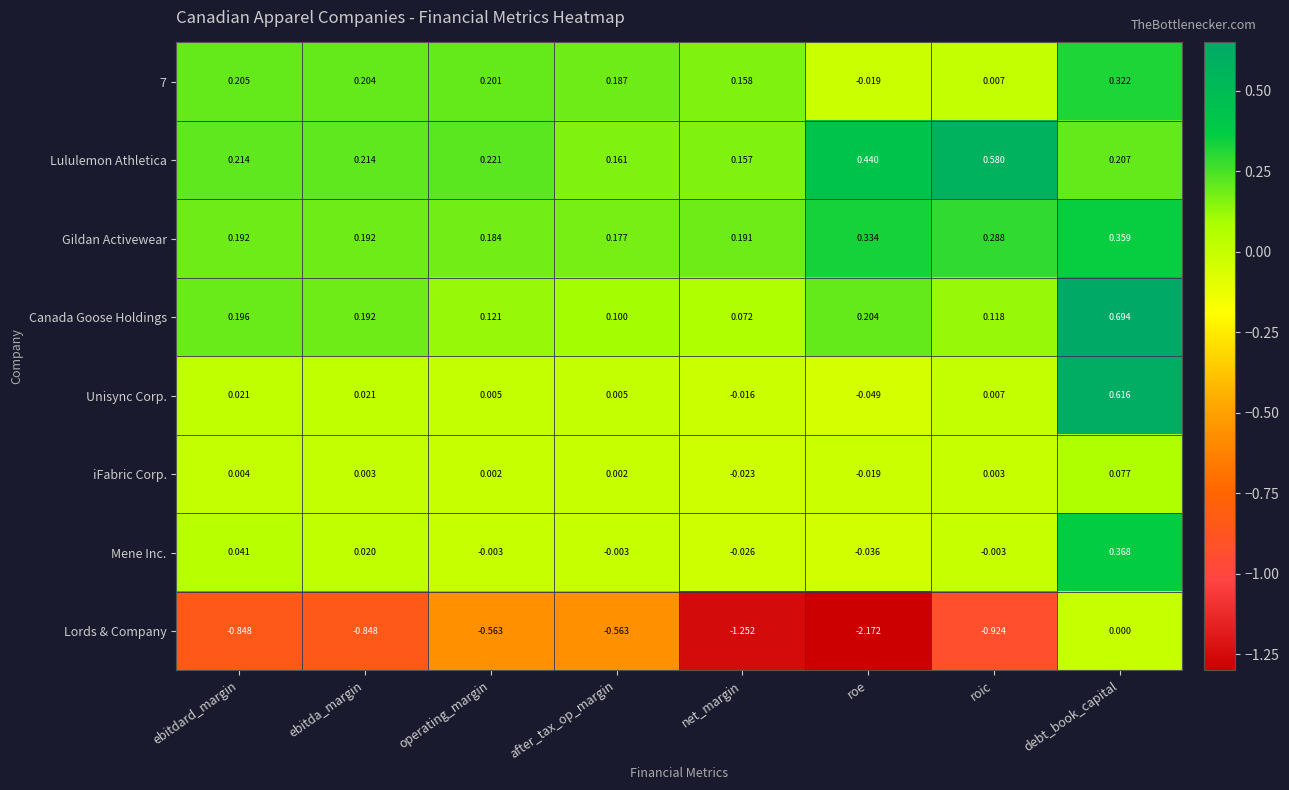

Between operating_margin and net_margin, which series saw the biggest shift?

Lords & Company